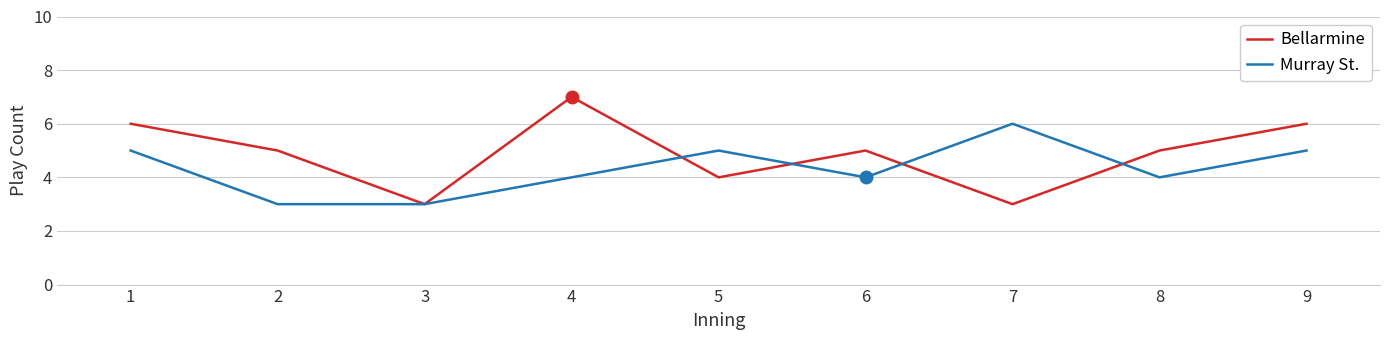

True or false: Bellarmine has a value of 3 at 3.

True